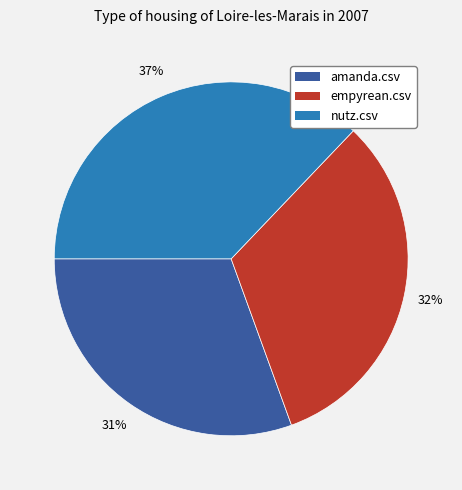

Combined, do empyrean.csv and amanda.csv account for over 50%?

Yes